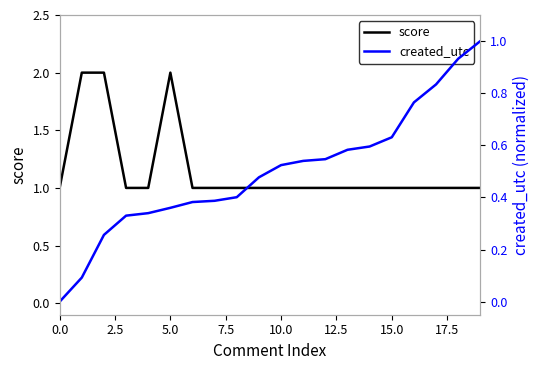

Which series has the largest range (max minus min)?

score